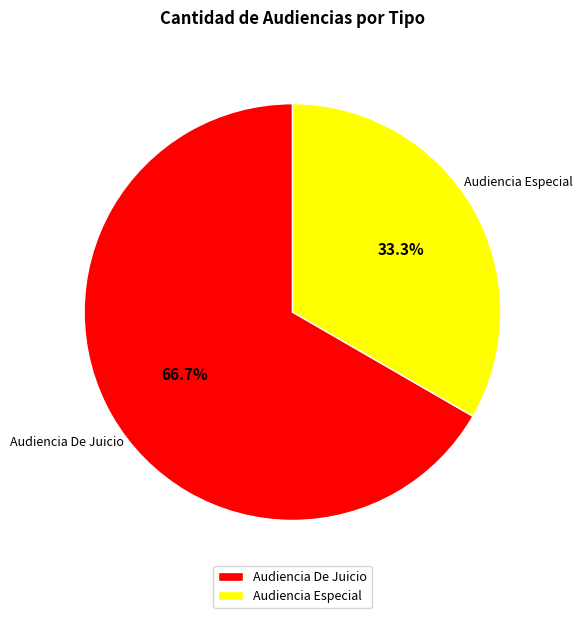

To the nearest percent, what is the average slice percentage?

50%